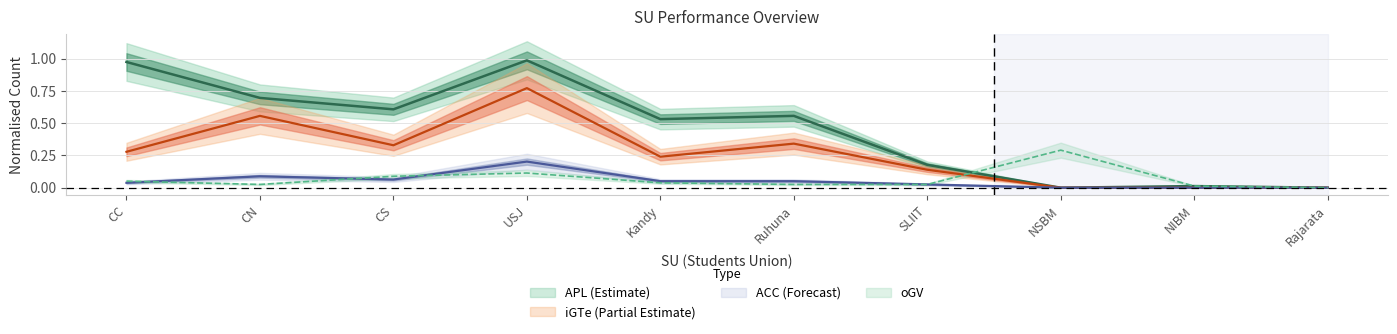

Reading left to right, transcribe all the data shown in this chart.

APL: 1.0	0.7	0.6	1.0	0.5	0.6	0.2	0.0	0.0	0.0
oGV: 0.1	0.0	0.1	0.1	0.0	0.0	0.0	0.3	0.0	0.0
iGTe: 0.3	0.6	0.3	0.8	0.2	0.3	0.1	0.0	0.0	0.0
ACC: 0.0	0.1	0.1	0.2	0.1	0.1	0.0	0.0	0.0	0.0